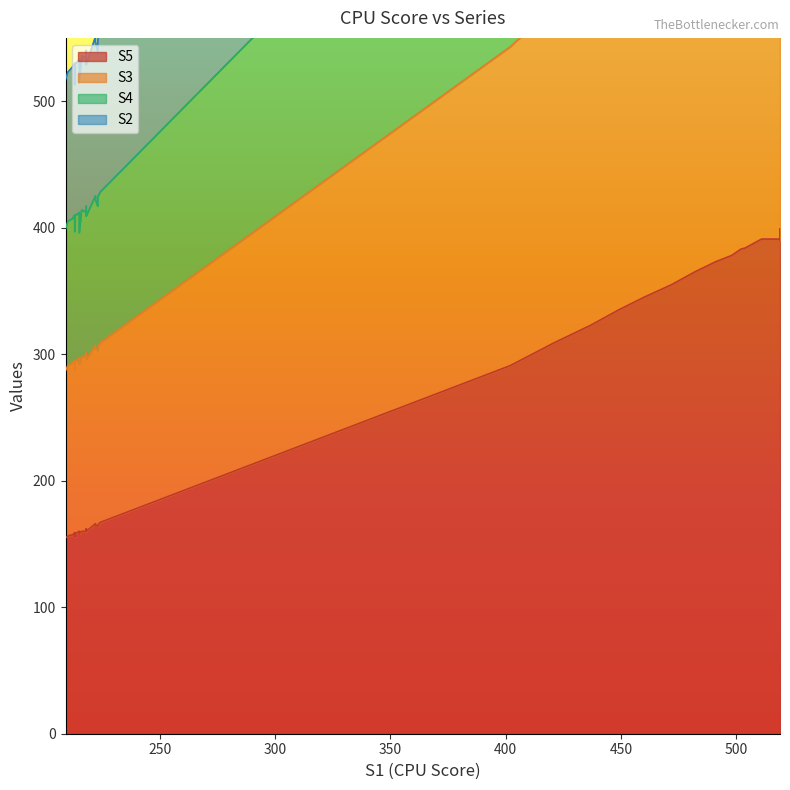

Which series has the largest range (max minus min)?

S4